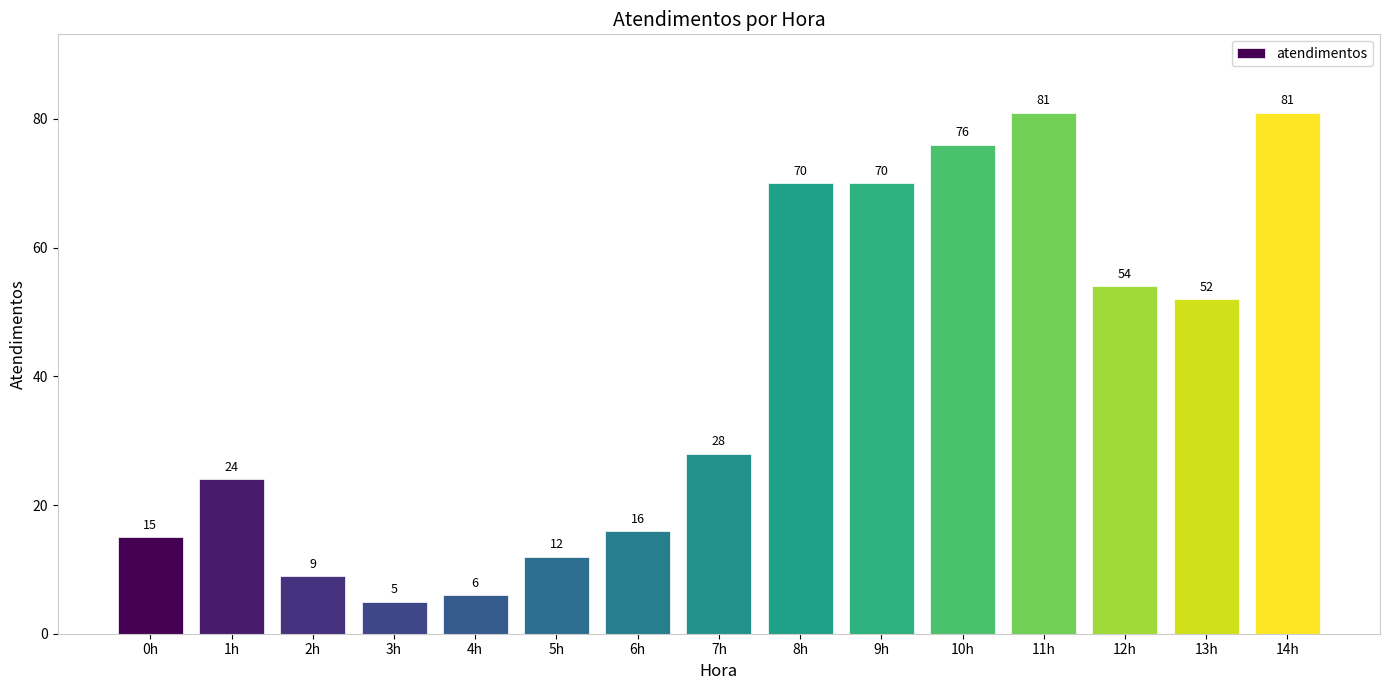

Does the chart contain stacked bars?

No